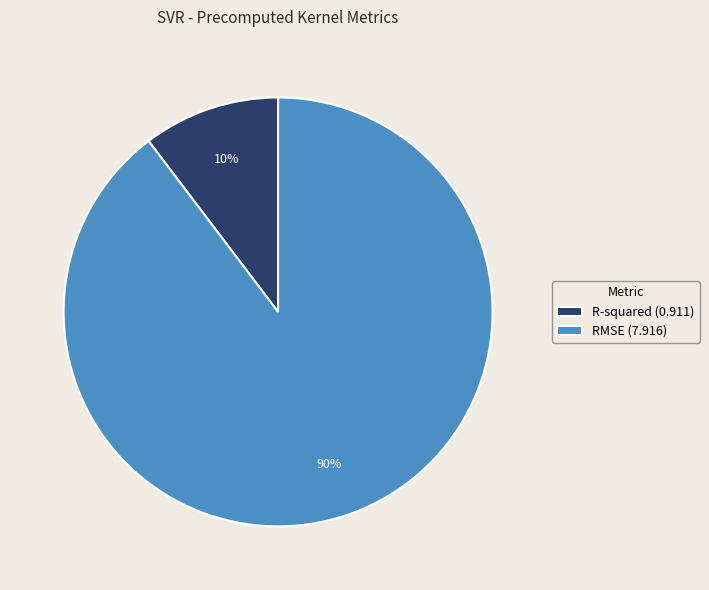

Which category accounts for the majority?

RMSE